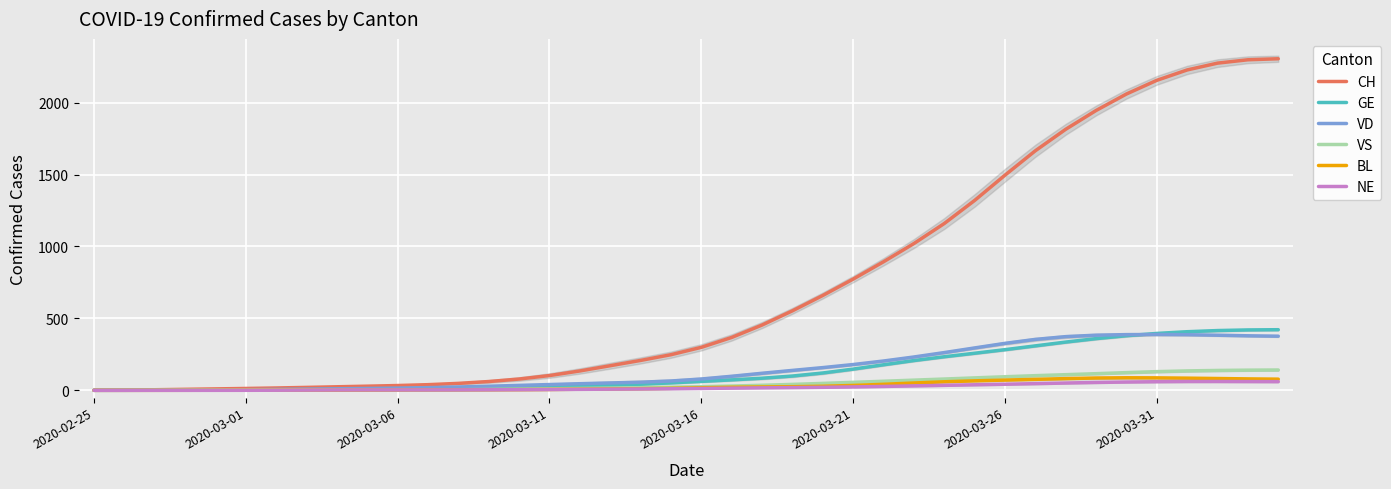

What is the sum of all GE values?

5450.0